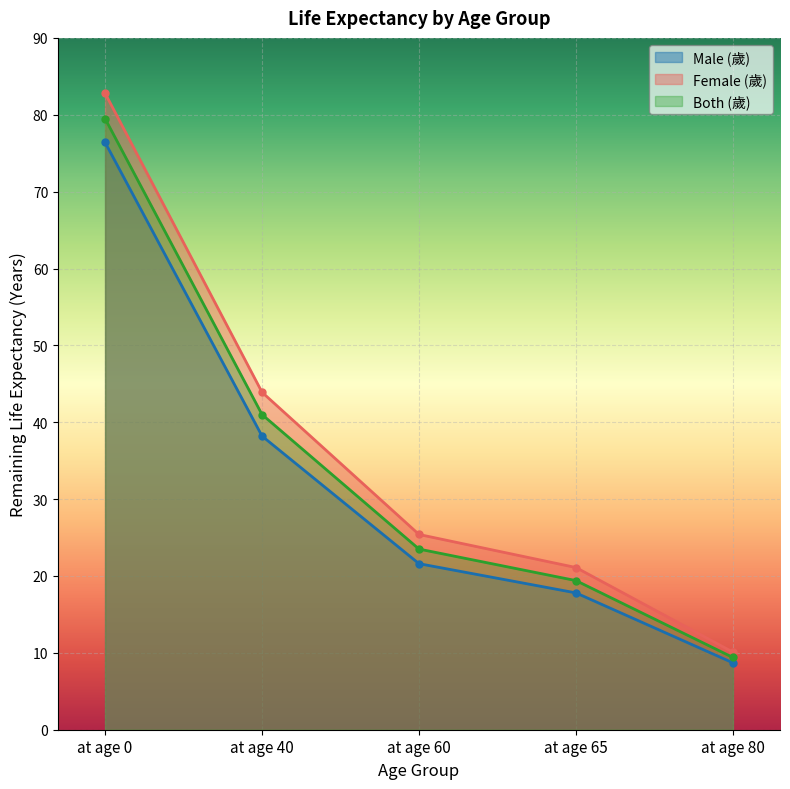

What is the greatest value displayed?

82.8